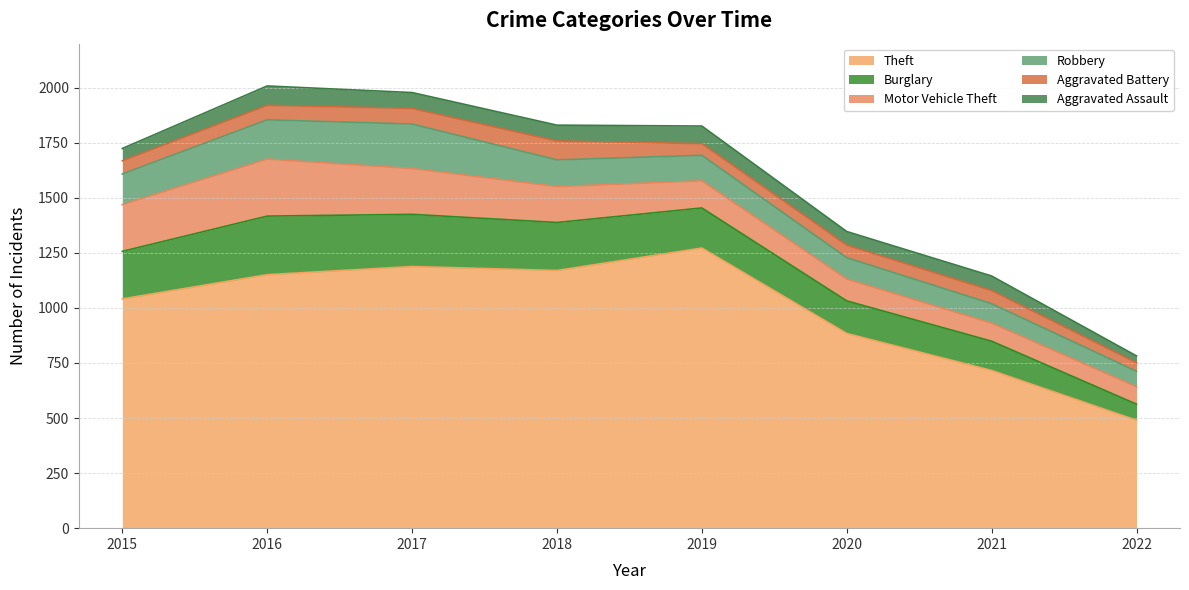

True or false: Aggravated Battery and Motor Vehicle Theft intersect in this chart.

False